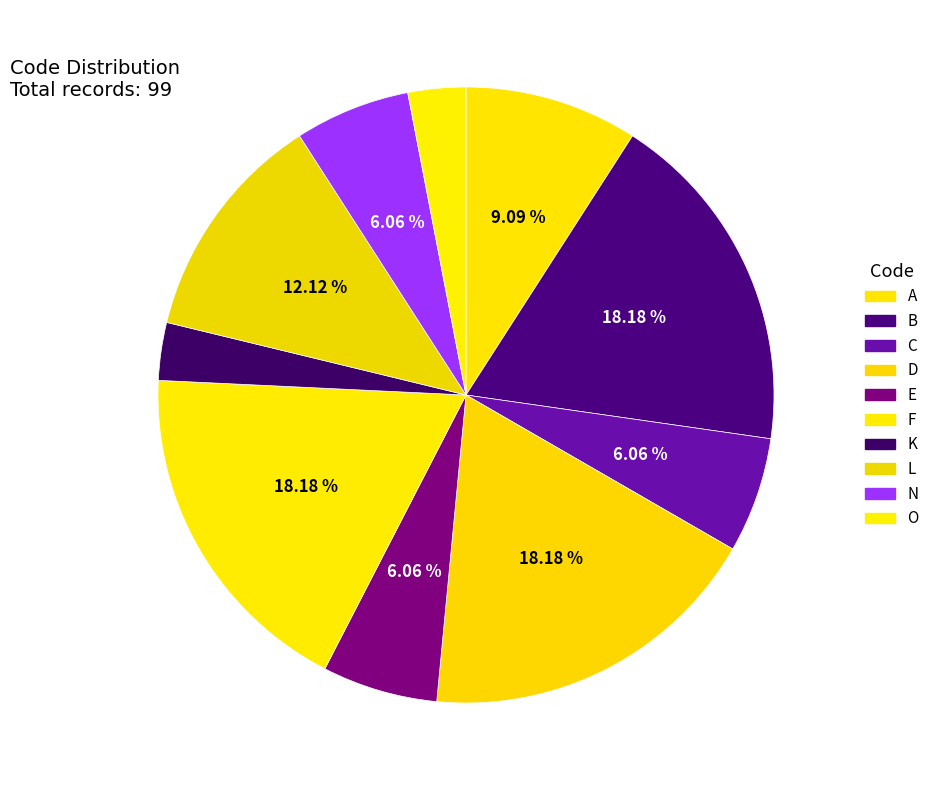

How many slices are in this pie chart?

10